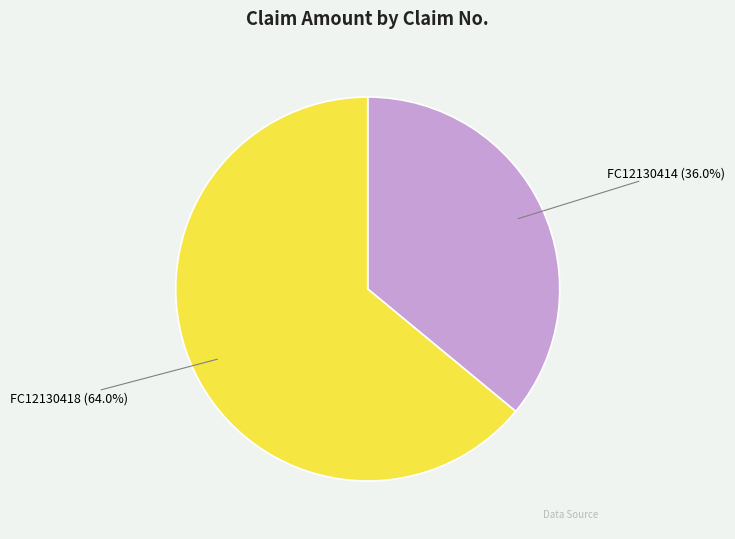

Approximately how many times larger is the value at FC12130418 compared to FC12130414?

1.8